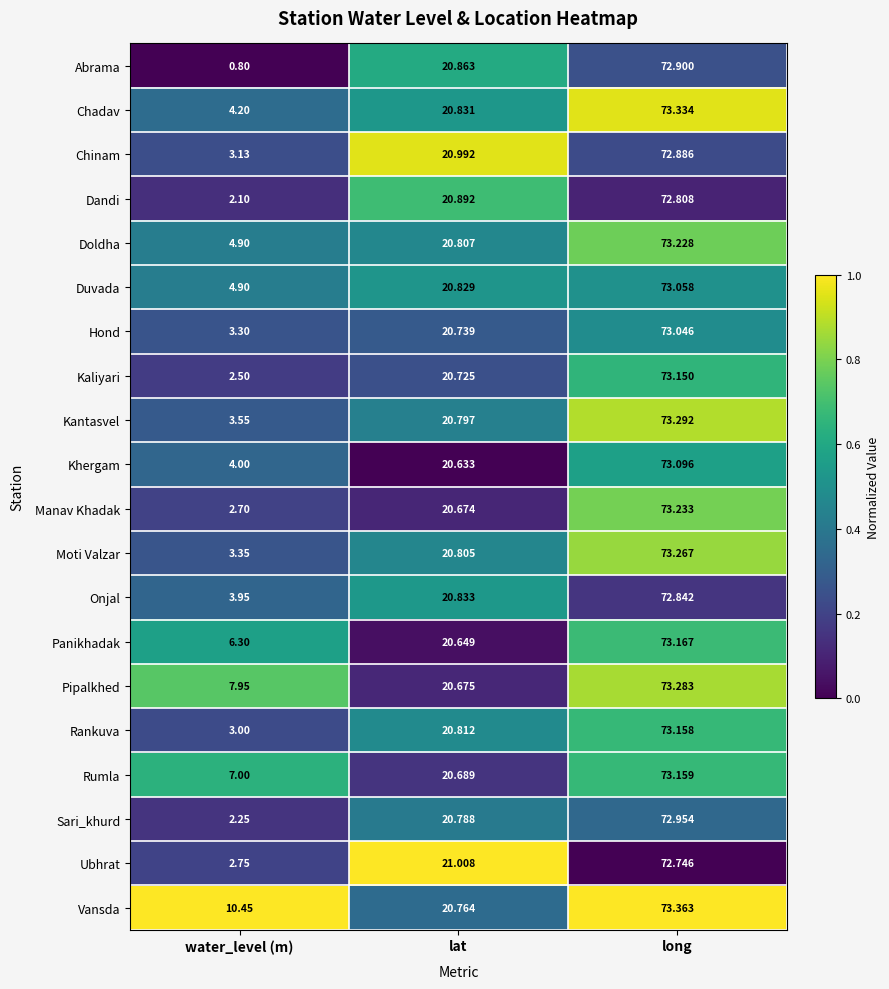

Which series has the largest total across all categories?

Vansda